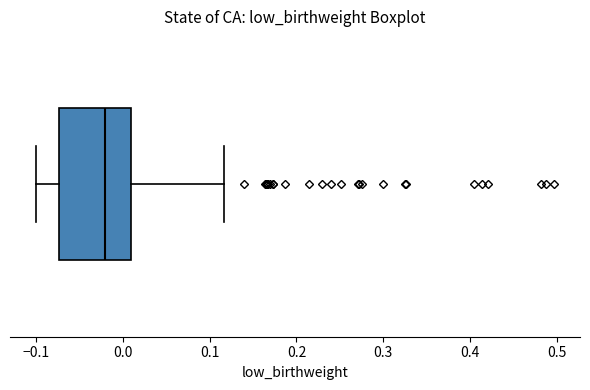

Read this box plot against the x-axis: the position of the median line, the range covered by the box, and the ends of both whiskers. The values are not printed on the chart, so give them approximately, as read against the axis.

median -0.02, box -0.07 to 0.01, whiskers -0.10 to 0.12